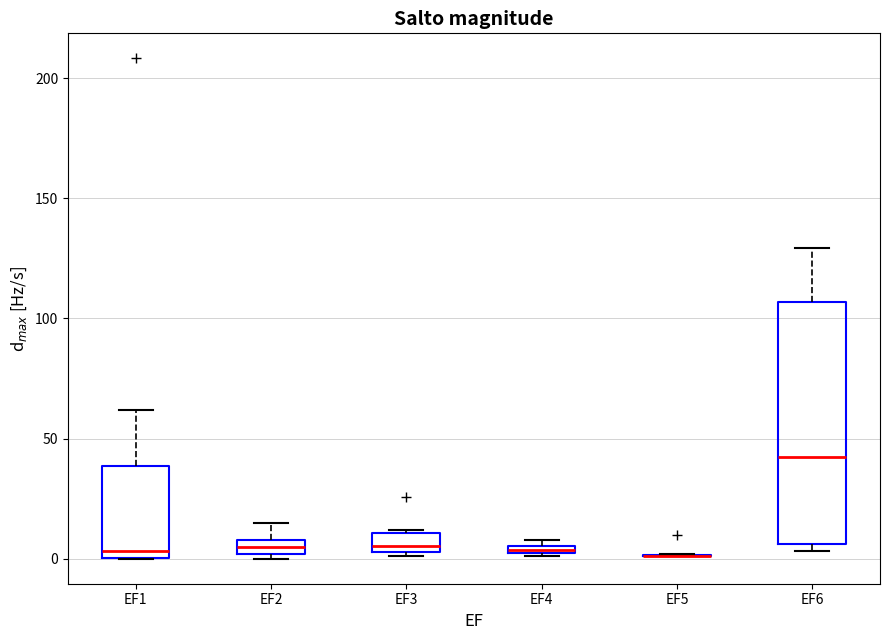

Which box is the tallest, from its lower edge to its upper edge?

EF6